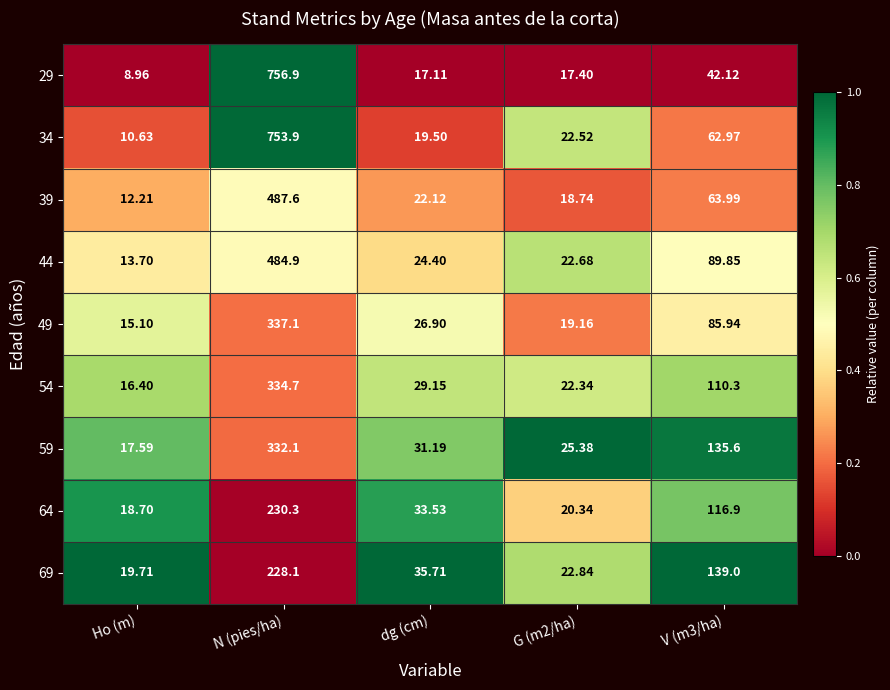

At which label does 49 reach its peak?

N (pies/ha)